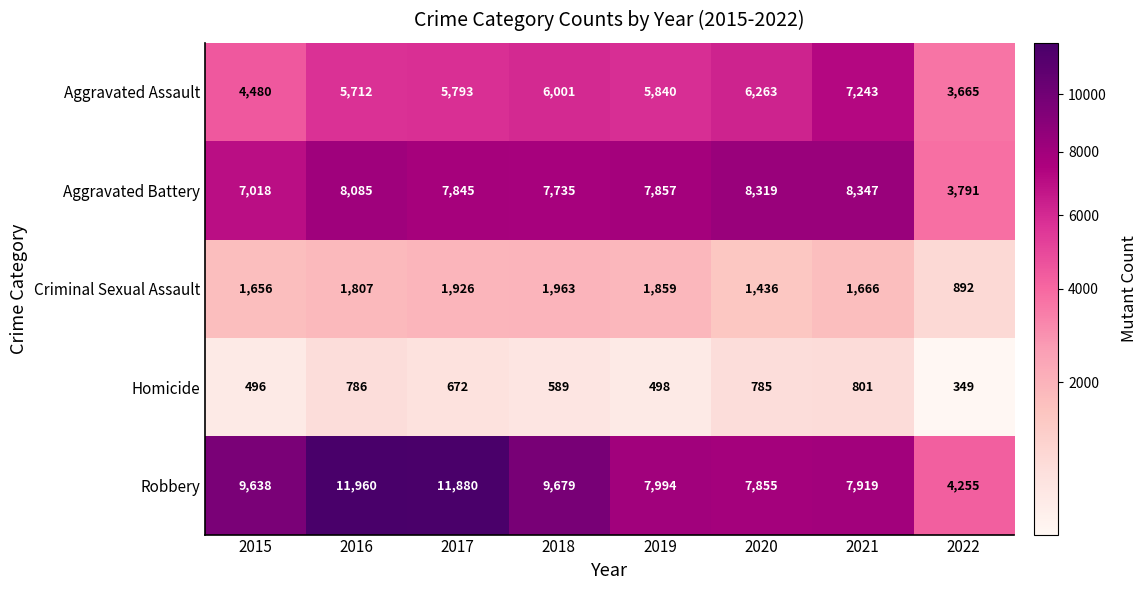

At which label is Aggravated Battery closest to 6069?

2015